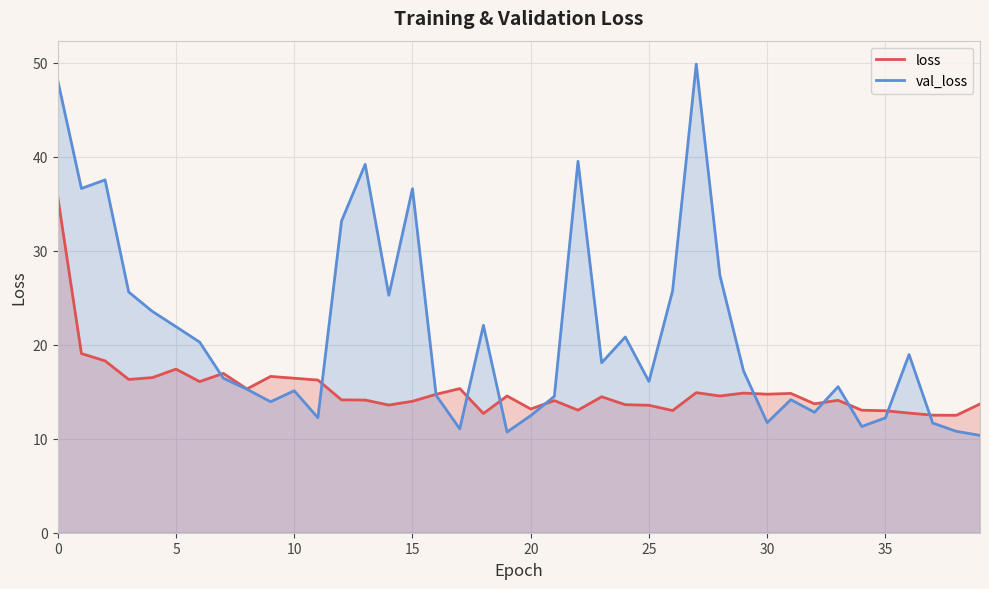

Which series has the widest spread of values?

val_loss